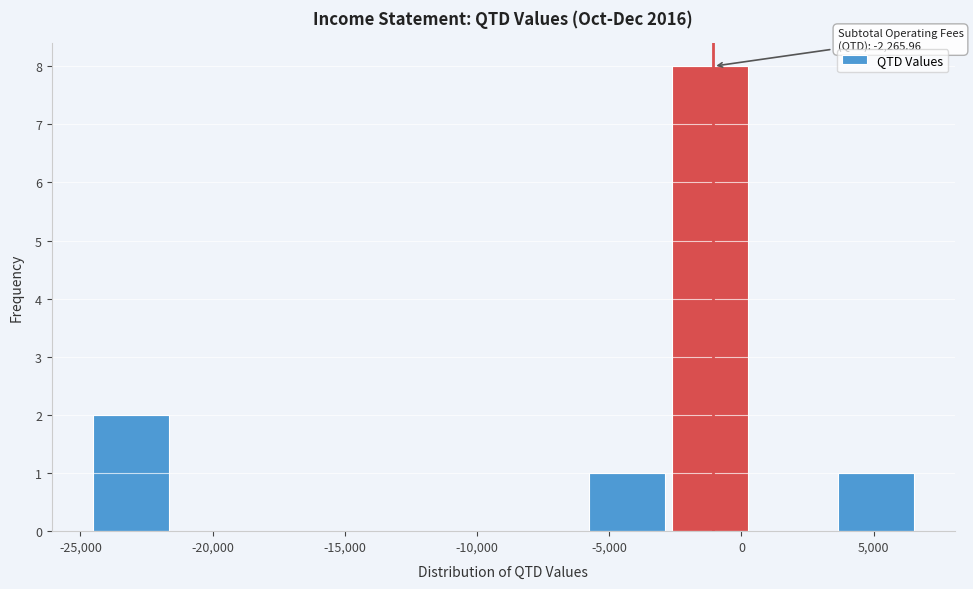

Over which range of the x-axis is the bar tallest?

-2500 to 500